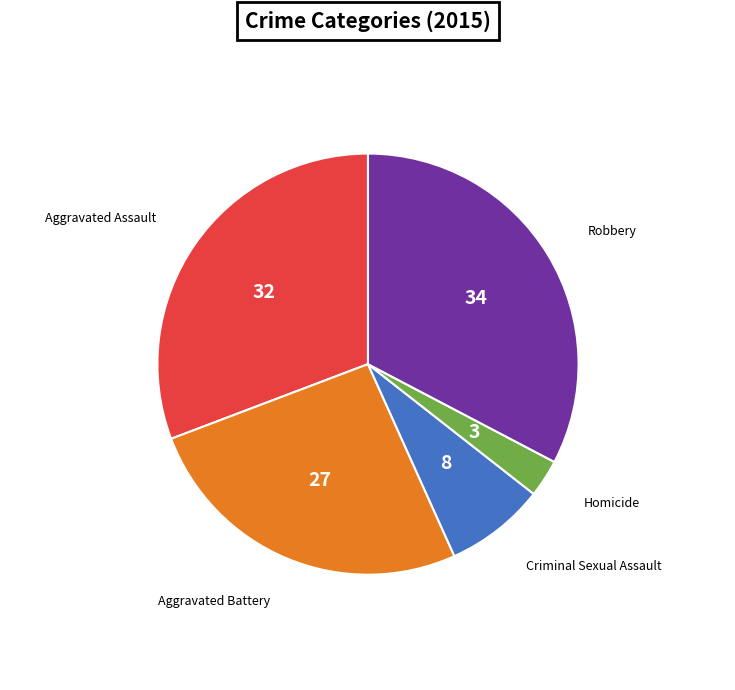

Is there any slice that represents more than half of the pie?

No